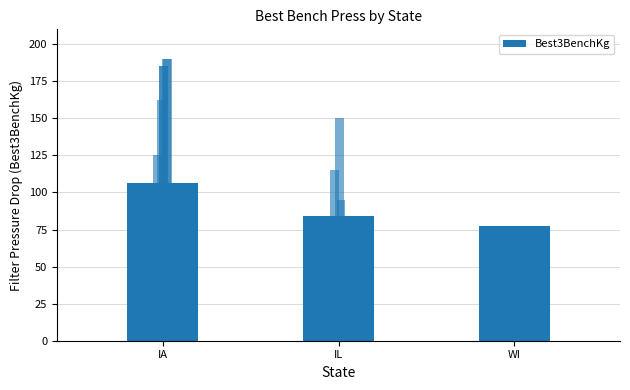

True or false: the data shows 128.8 at IL.

False